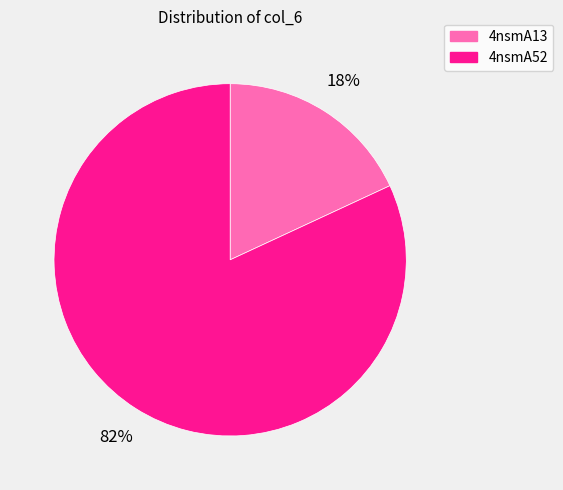

Which has a higher value, 4nsmA13 or 4nsmA52?

4nsmA52